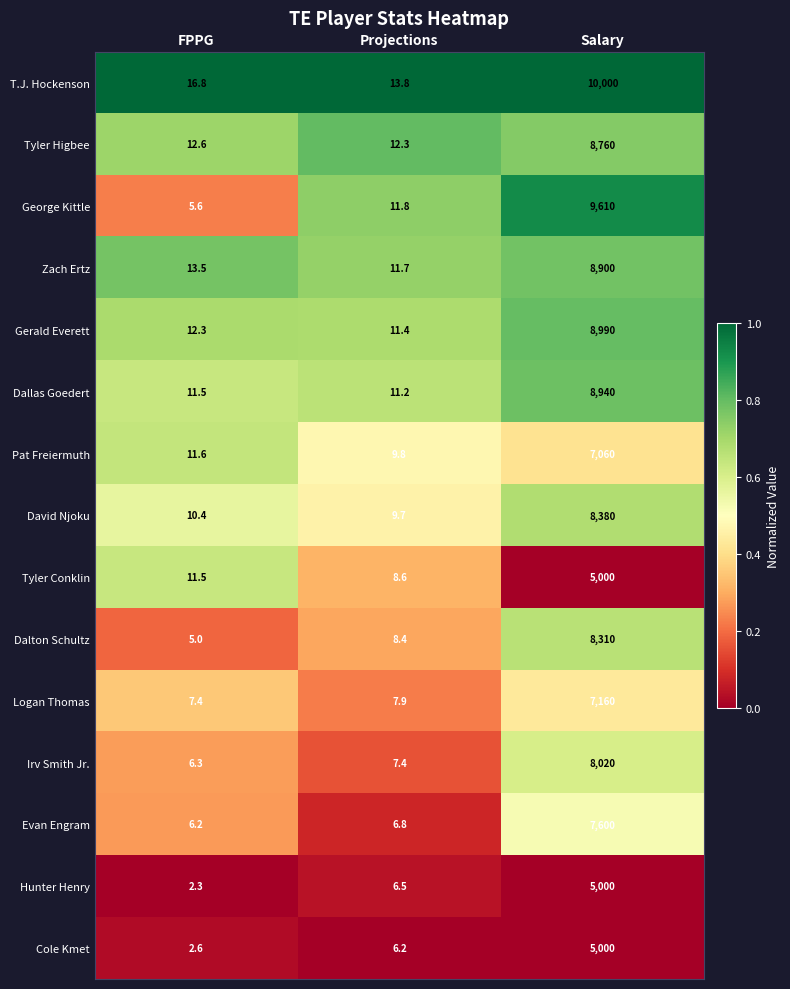

Is it true that Gerald Everett equals 17.8 at Projections?

False